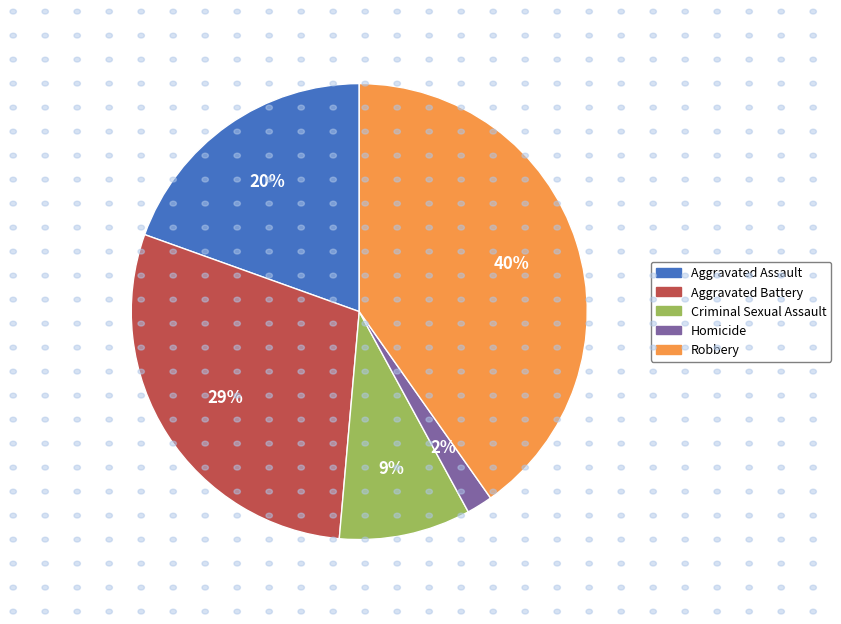

Is there any slice that represents more than half of the pie?

No